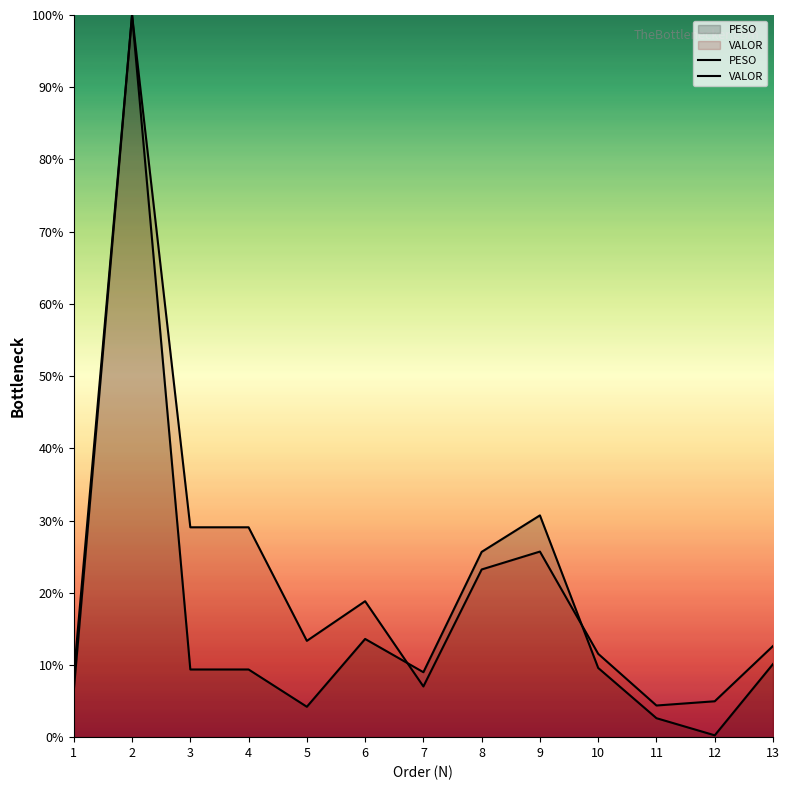

Which series has the largest range (max minus min)?

PESO